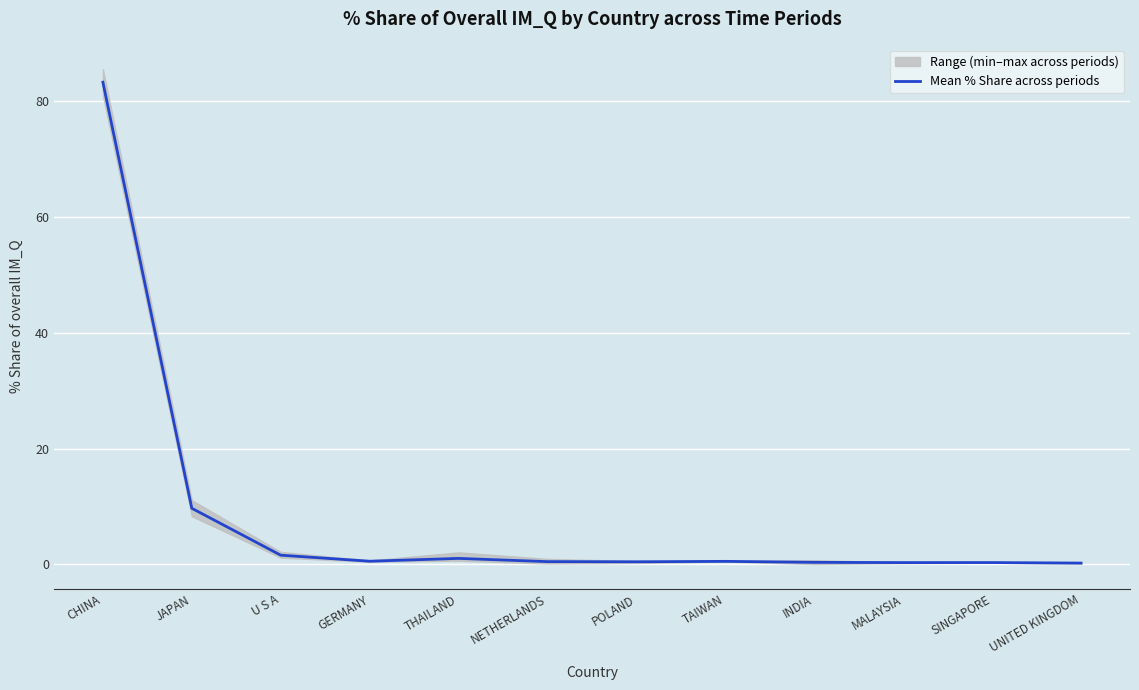

How many points are higher than both their immediate neighbors (excluding endpoints)?

3